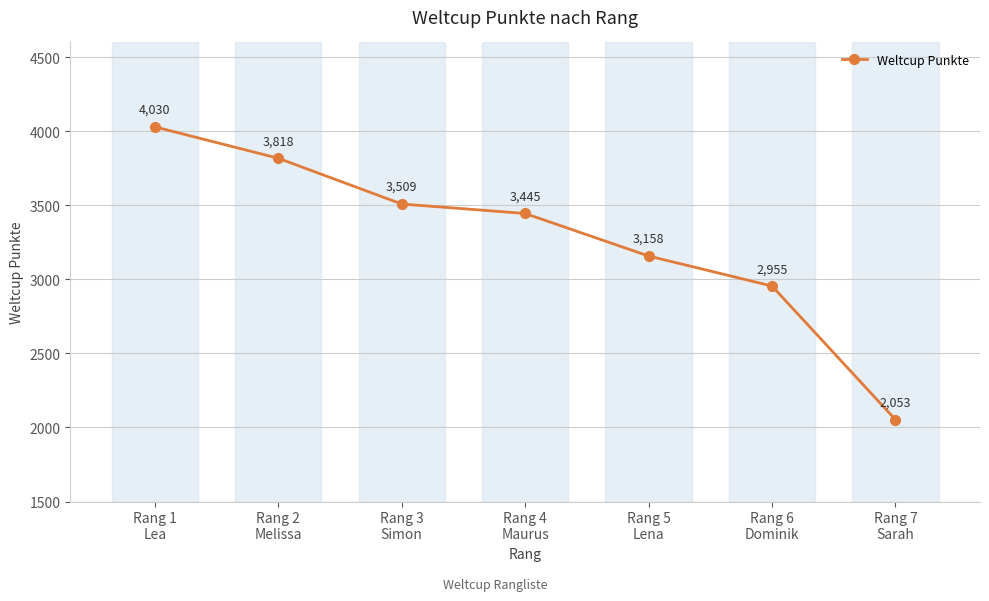

What is the difference between the maximum and minimum values?

1977